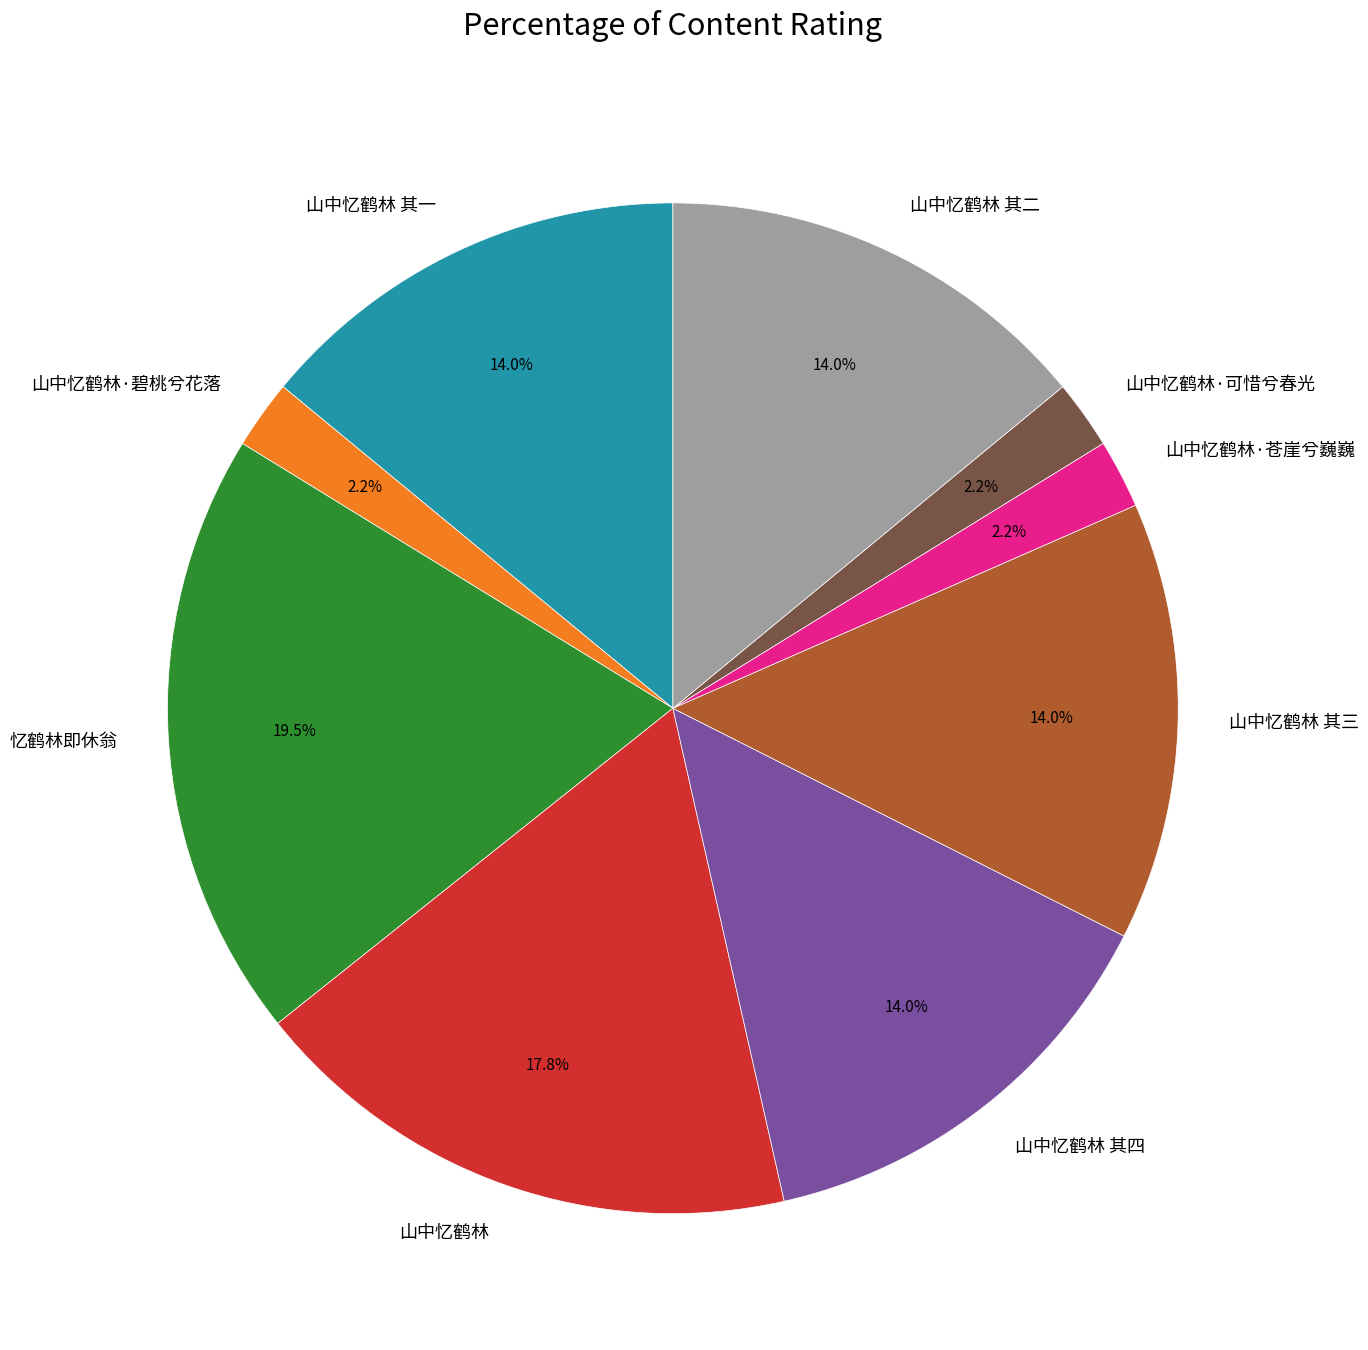

To the nearest percent, what is the combined percentage of 山中忆鹤林 其一 and 山中忆鹤林 其三?

28%